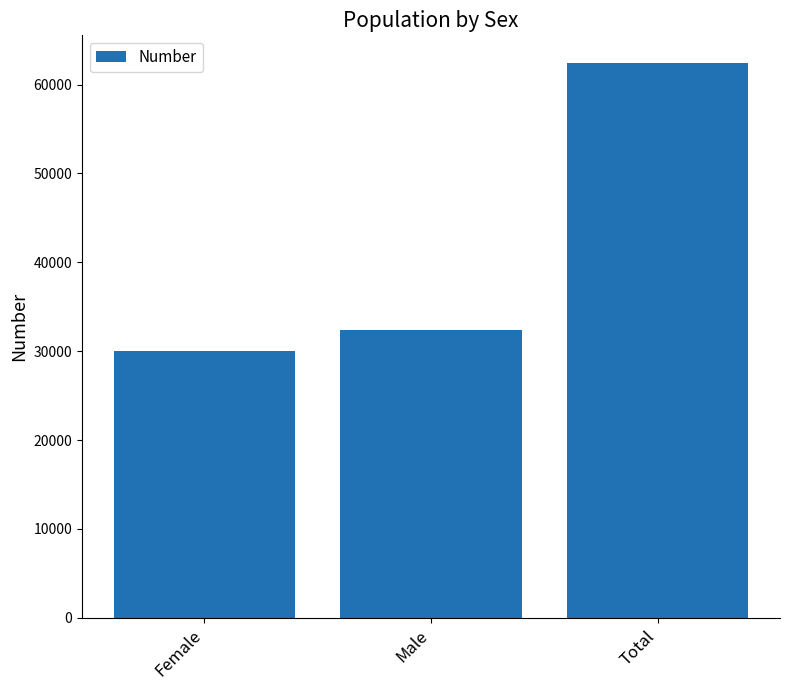

At which category does the chart reach its peak across all series?

Total